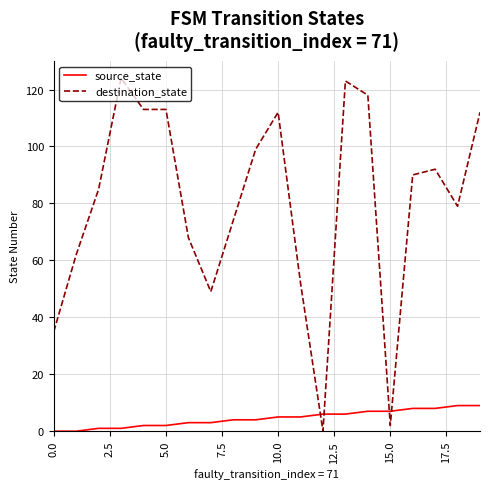

True or false: destination_state and source_state cross at least once.

True